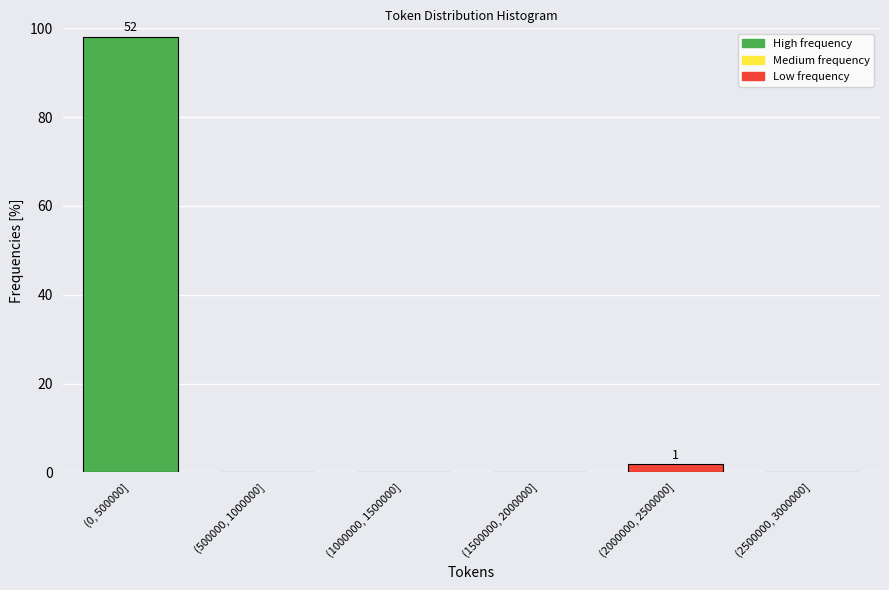

Reading left to right, list all the values displayed in this chart.

(0, 500000]=98.1	(500000, 1000000]=0.0	(1000000, 1500000]=0.0	(1500000, 2000000]=0.0	(2000000, 2500000]=1.9	(2500000, 3000000]=0.0